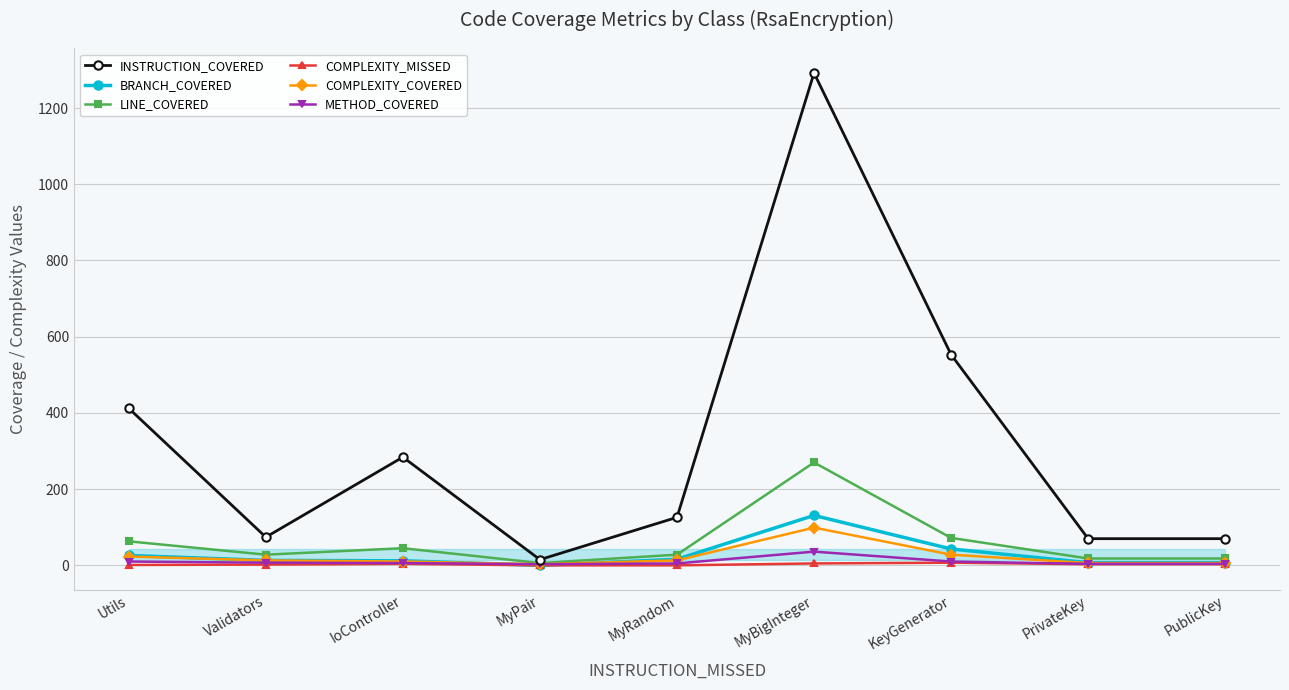

How many interior local peaks does the INSTRUCTION_COVERED series have?

2